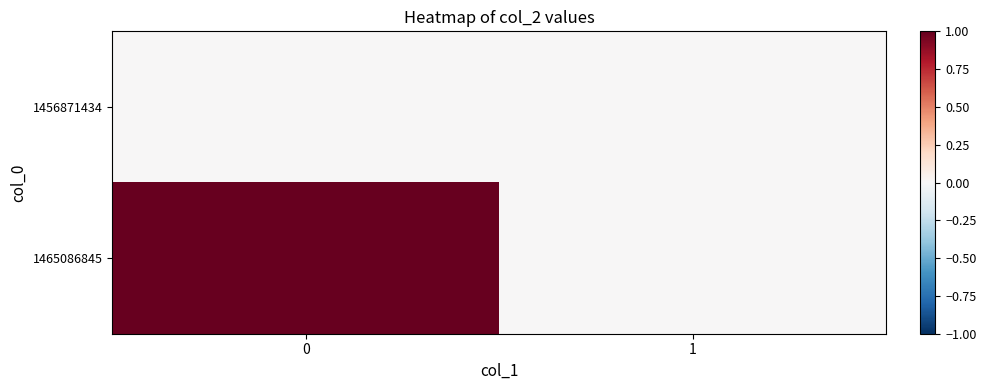

Which series has the widest spread of values?

1465086845